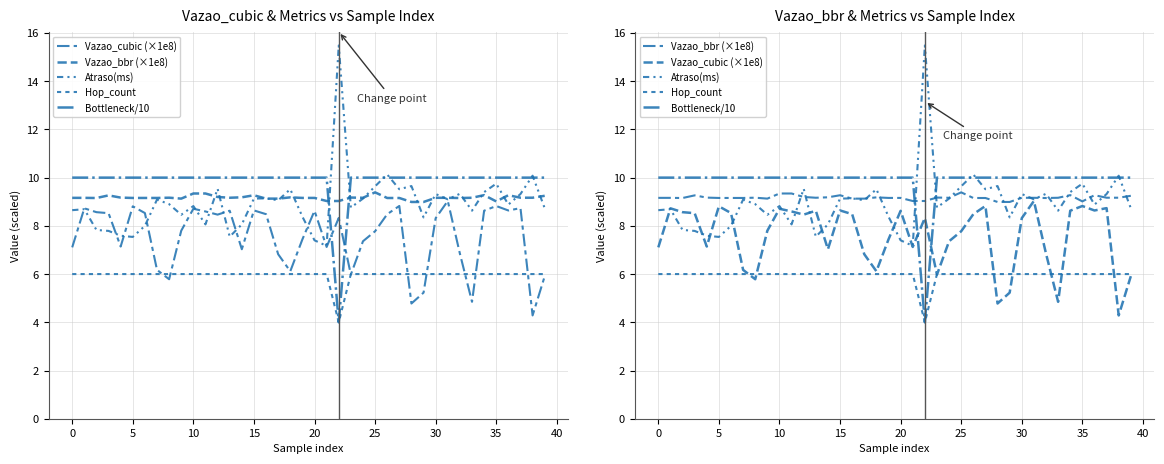

Which series has the widest spread of values?

Atraso(ms)